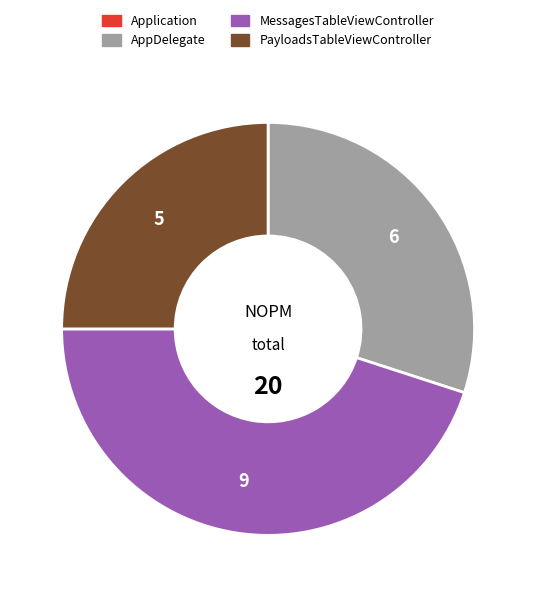

The AppDelegate slice represents 30% of the pie. True or false?

True